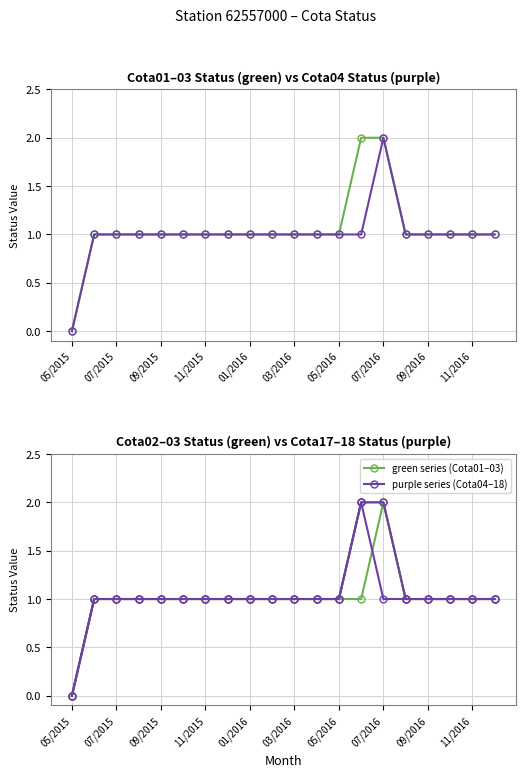

Which category has the lowest value across all series?

05/2015